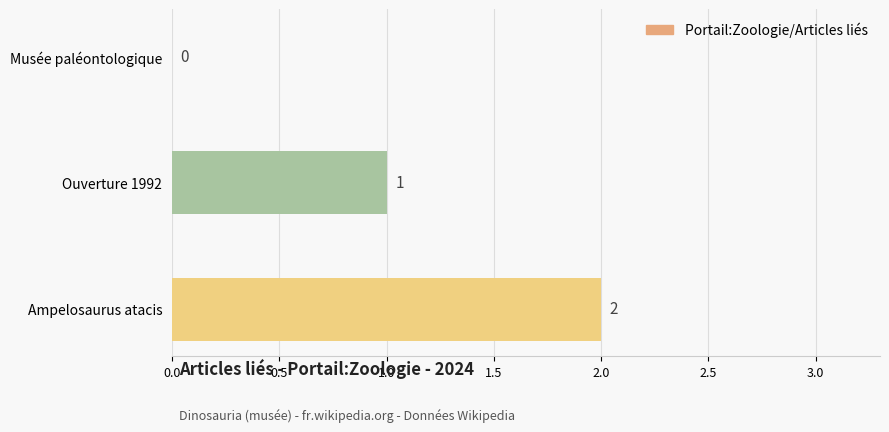

How many categories are shown in the chart?

3